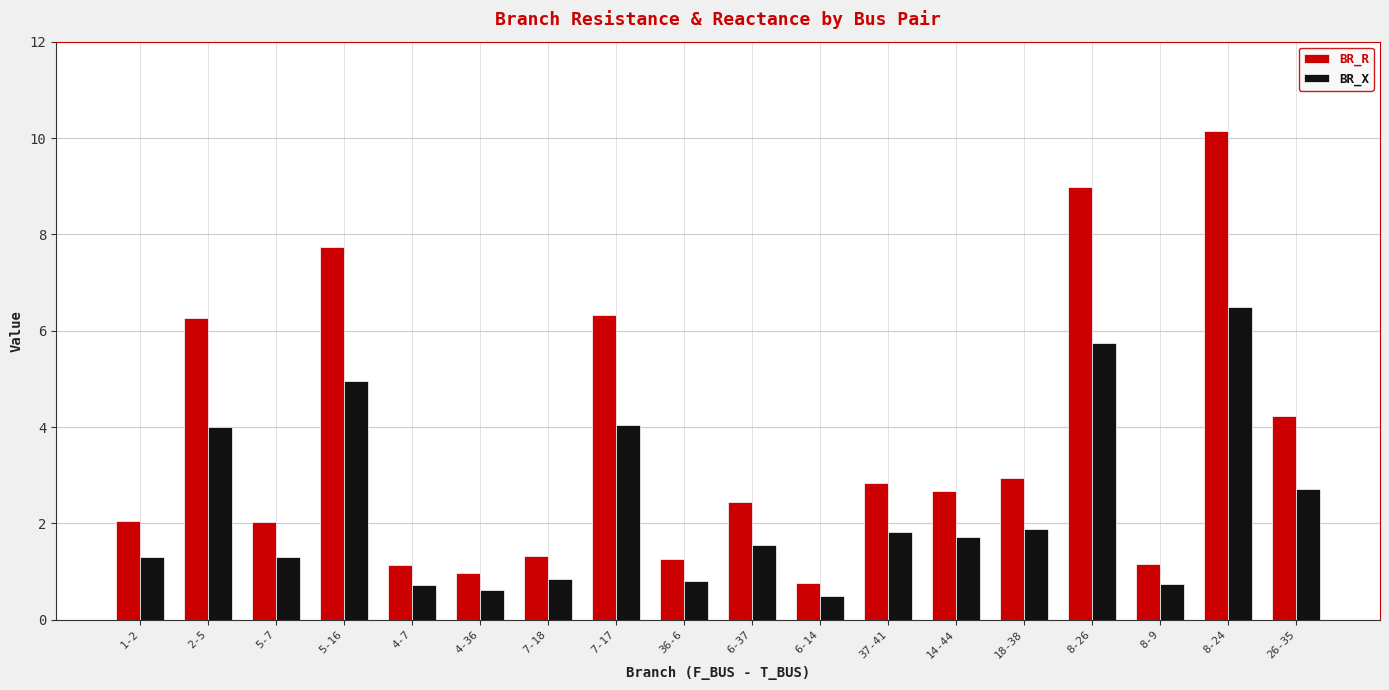

What is the total value across all series at 8-24?

16.6